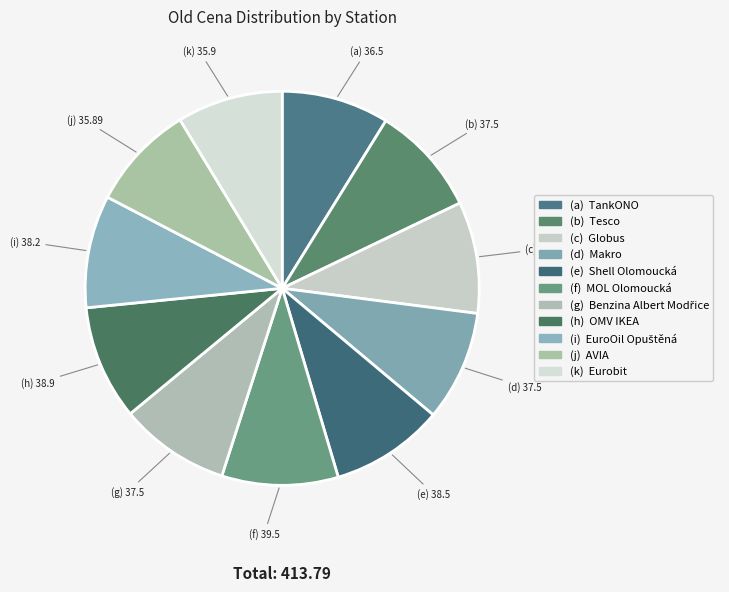

How many segments does this pie chart have?

11